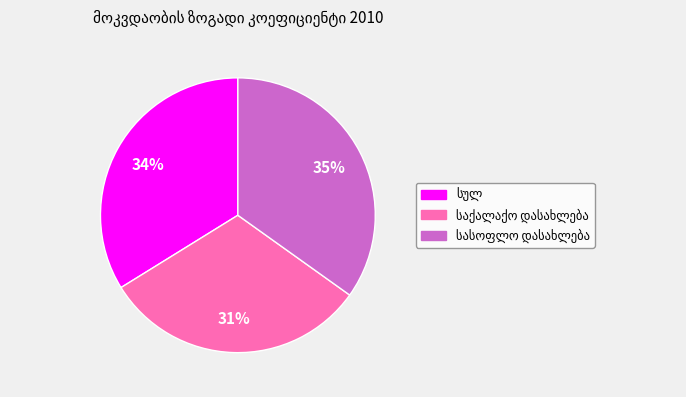

To the nearest percent, what is the difference between the largest and smallest slice percentages?

4%